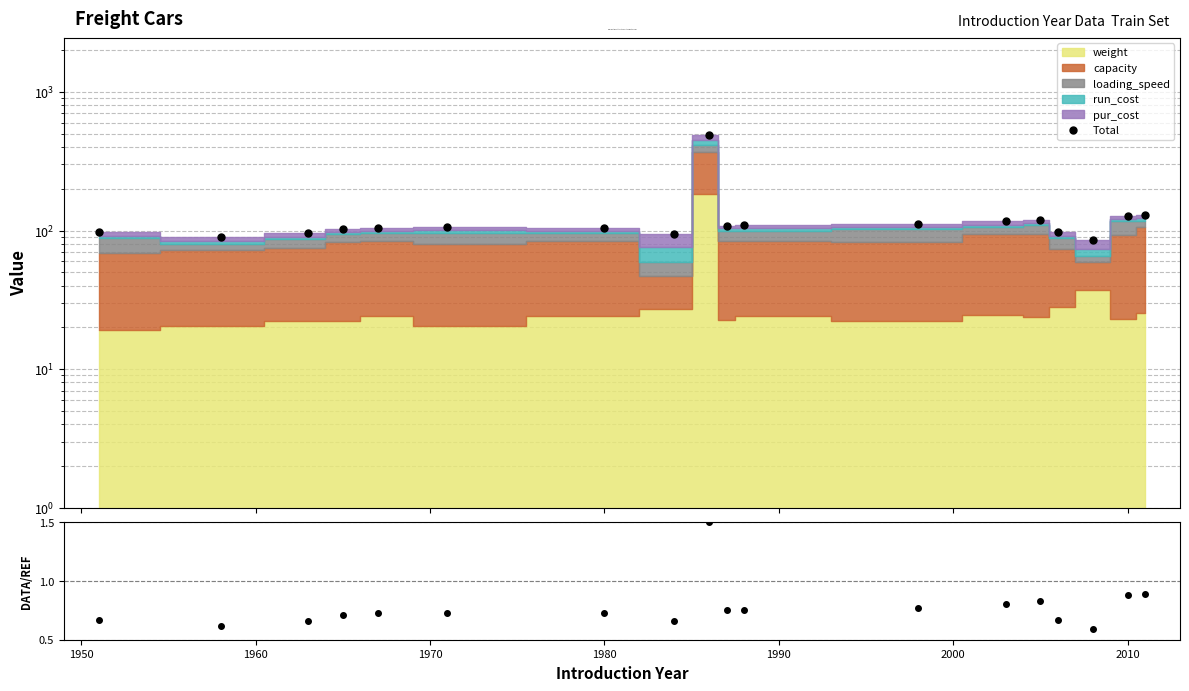

What is the minimum value for Data/Ref?

0.6